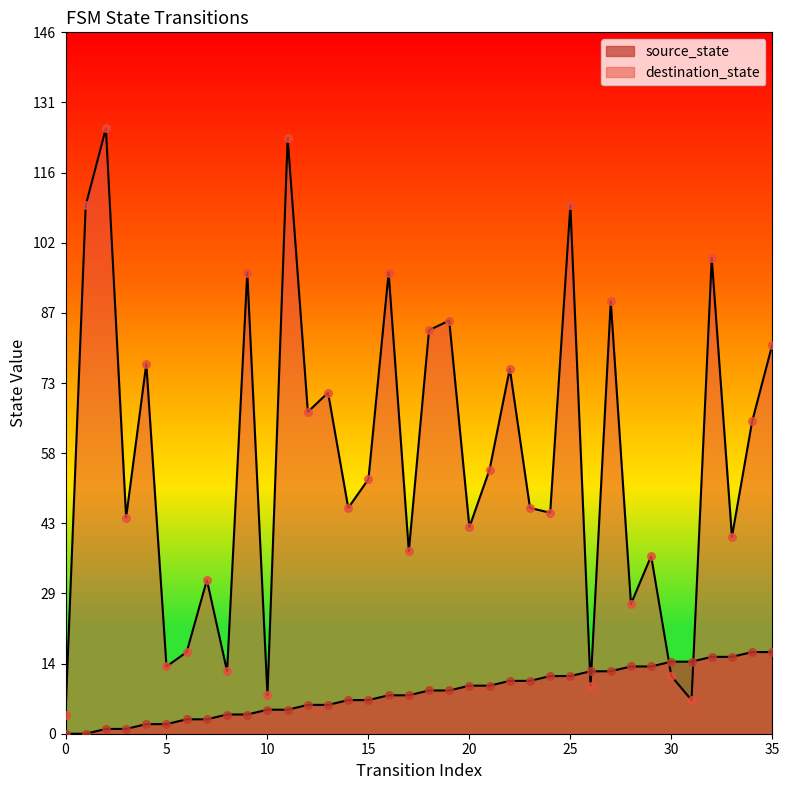

Which series reaches the maximum Y coordinate?

destination_state